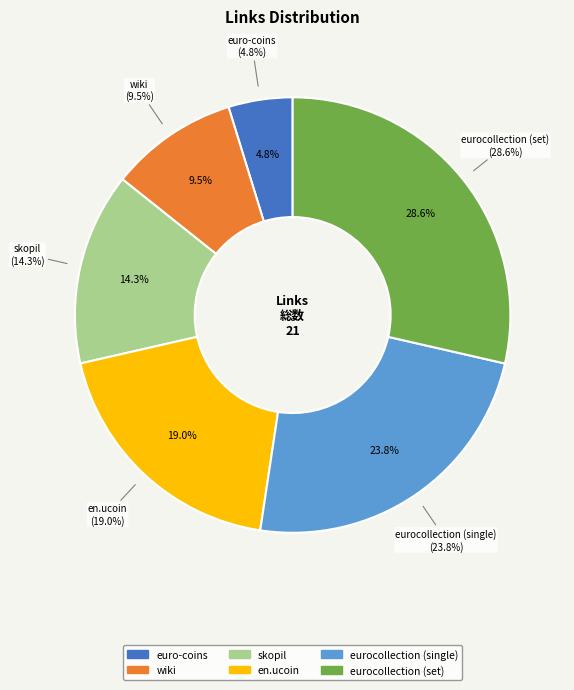

What percentage is NOT represented by euro-coins?

95.2%